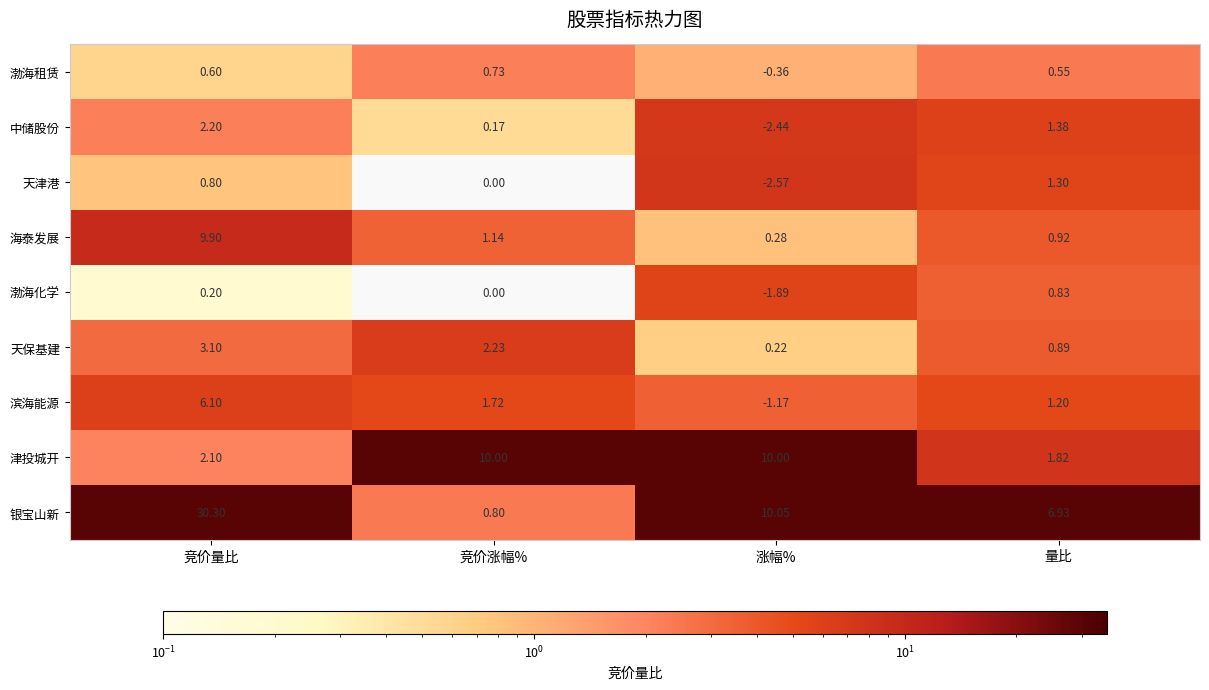

At which category is the sum across all series the highest?

竞价量比